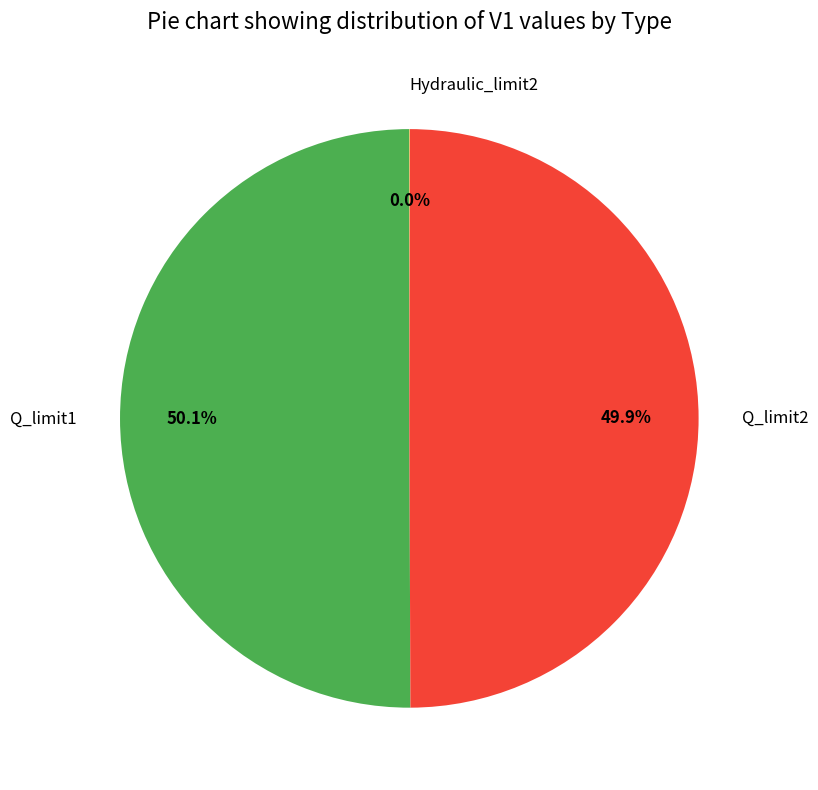

Is the sum of Q_limit2 and Q_limit1 greater than half?

Yes